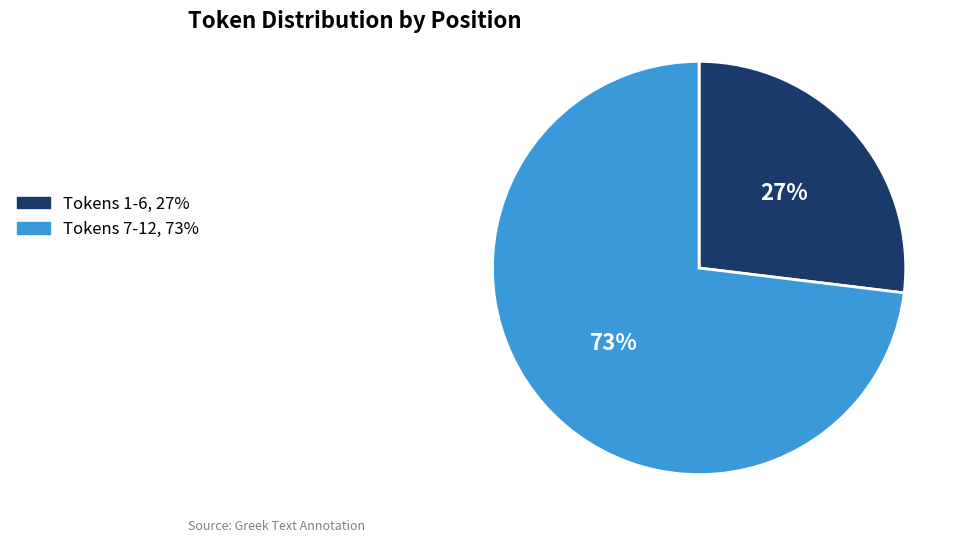

Is there any slice that represents more than half of the pie?

Yes